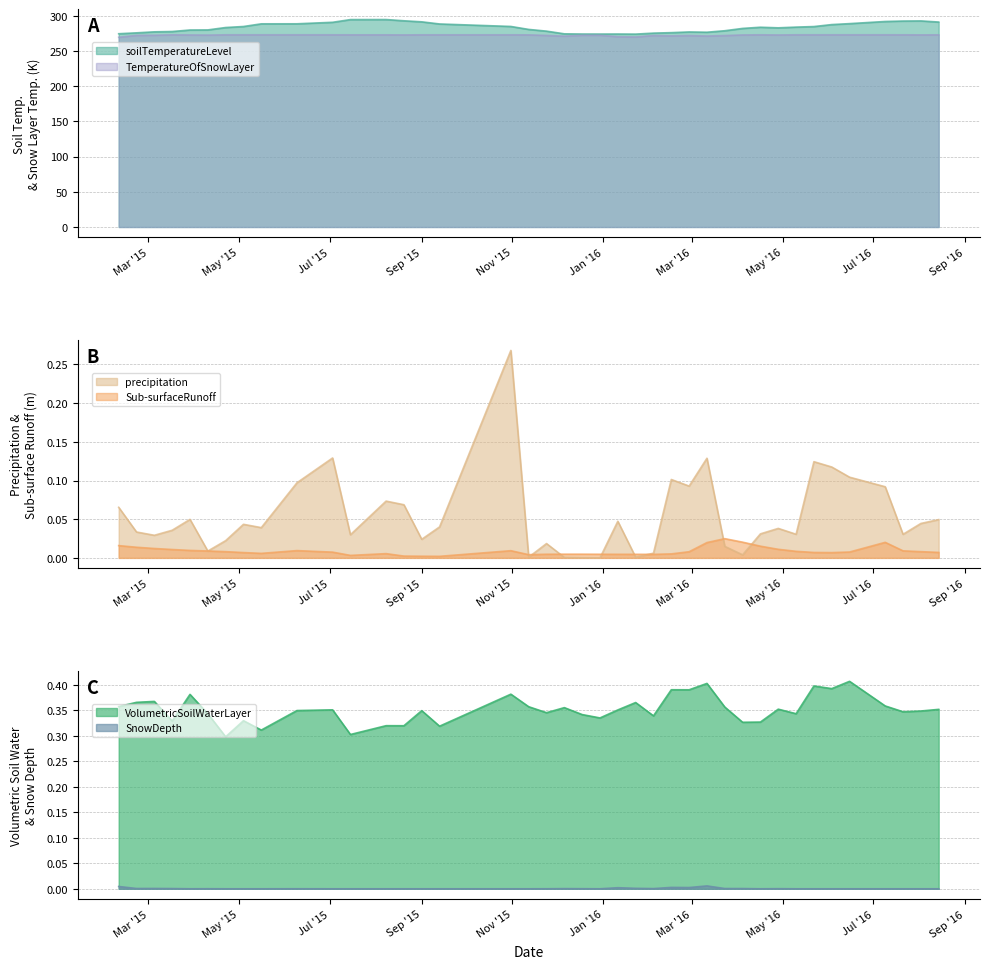

What is the difference between the highest and lowest values at 2015/9/13?

288.5